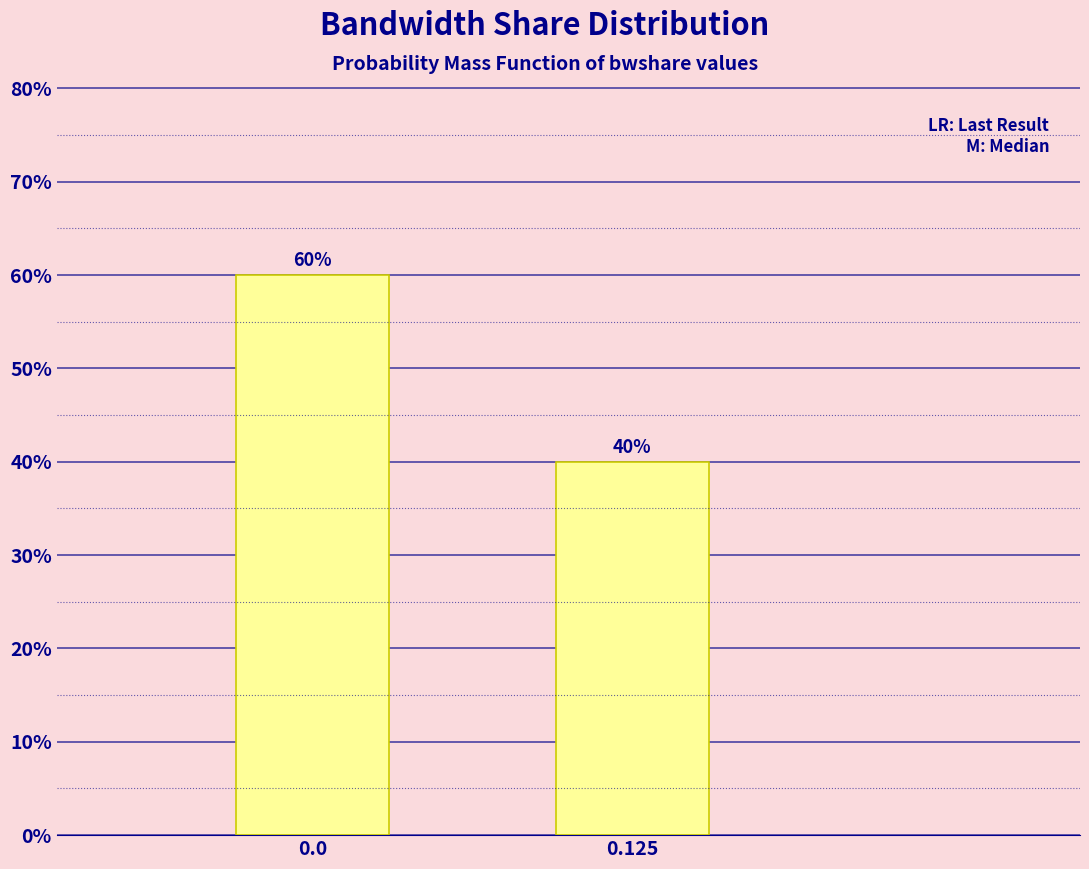

Does the chart contain any negative values?

No